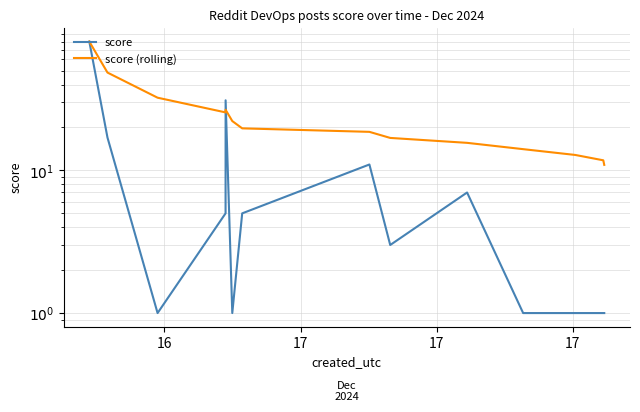

Which series has the largest total across all categories?

score (rolling)